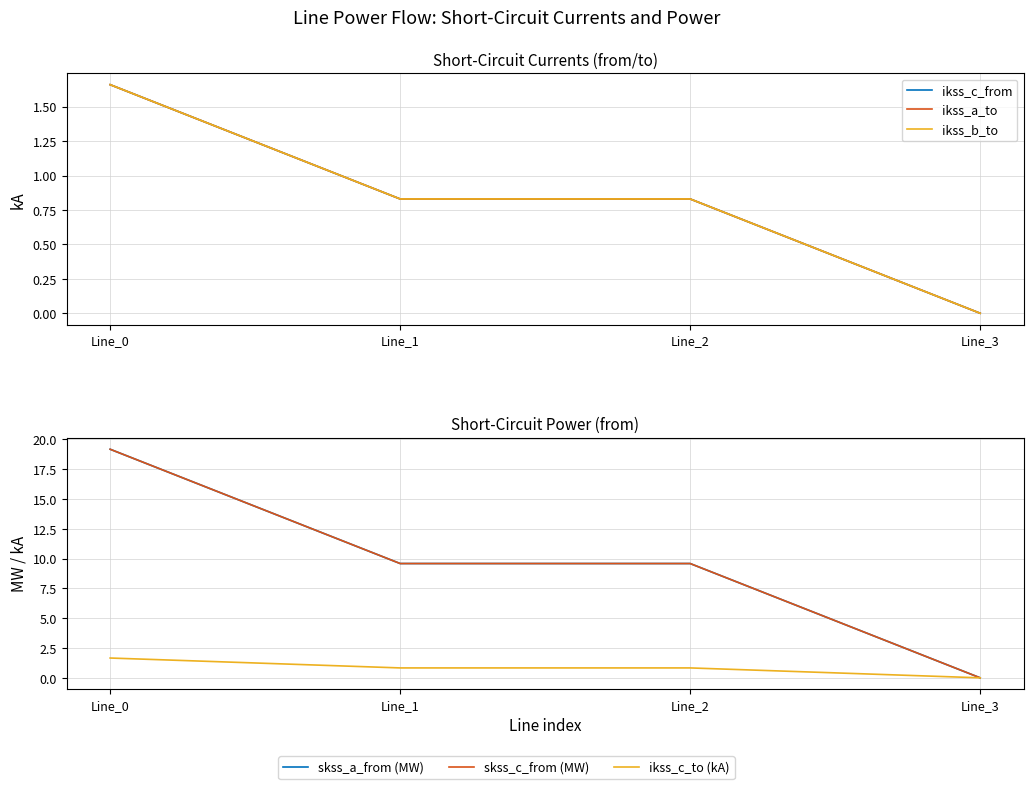

The skss_c_from (MW) series shows 15.6 at Line_2. True or false?

False